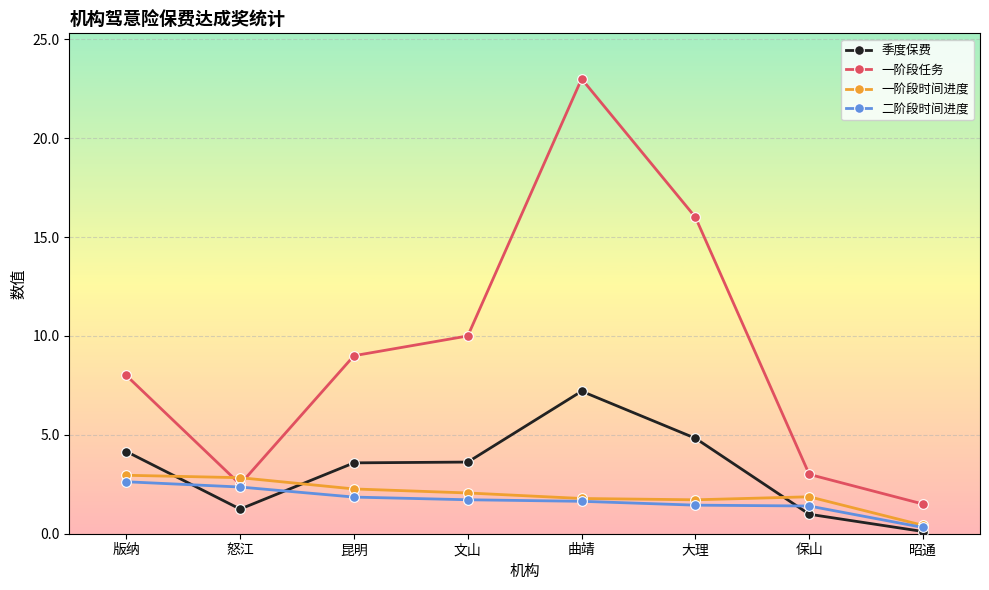

True or false: 季度保费 has a value of 6.4 at 大理.

False